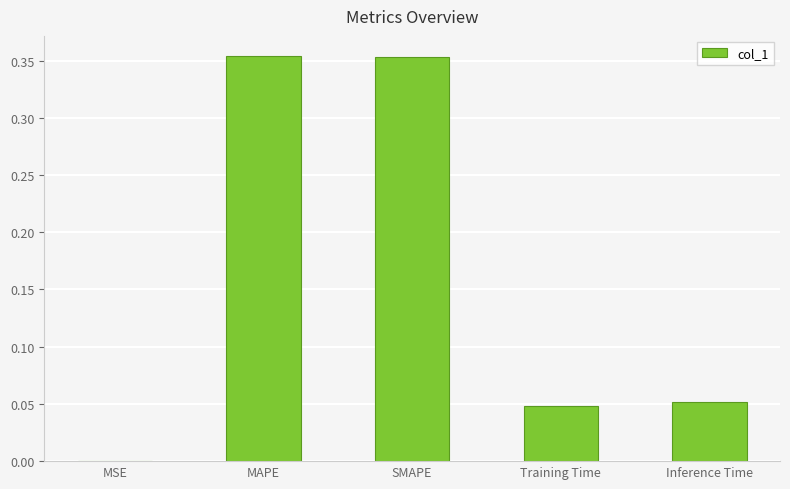

The value at MSE is 0.0. True or false?

True